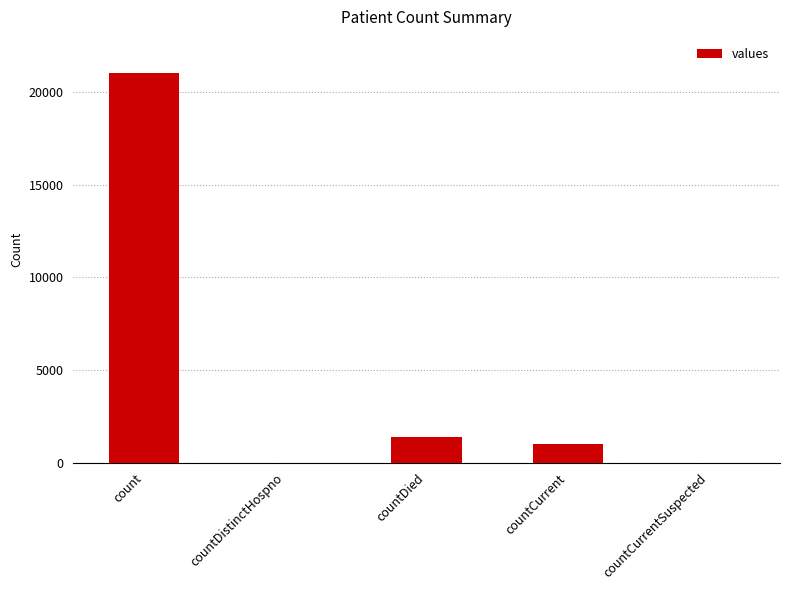

What is the difference between the values at countCurrentSuspected and count?

21050